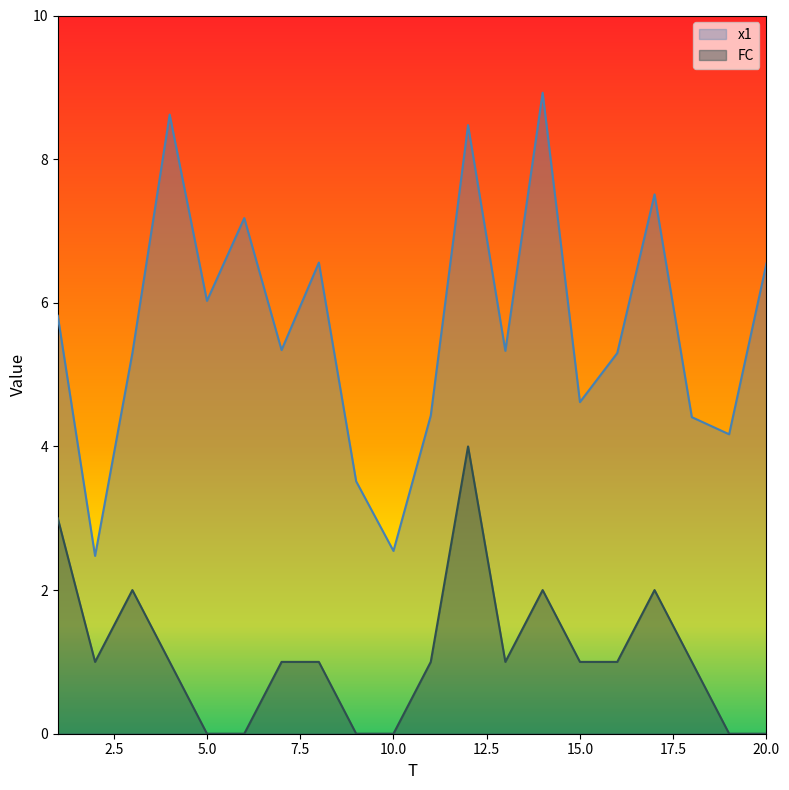

True or false: x1 and FC intersect in this chart.

False